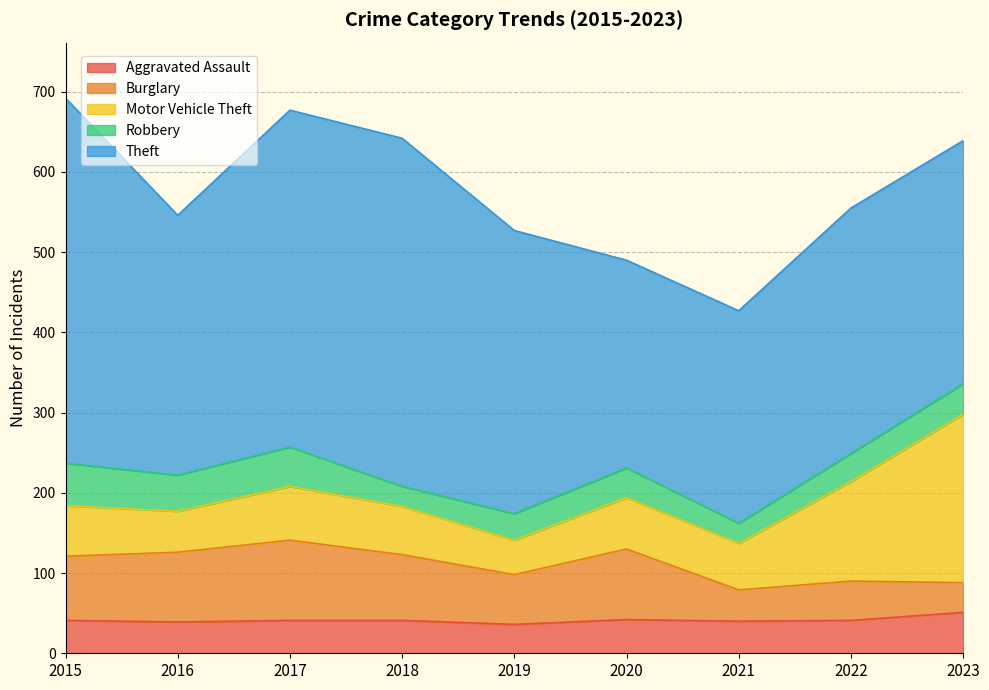

How many interior local peaks does the Motor Vehicle Theft series have?

2